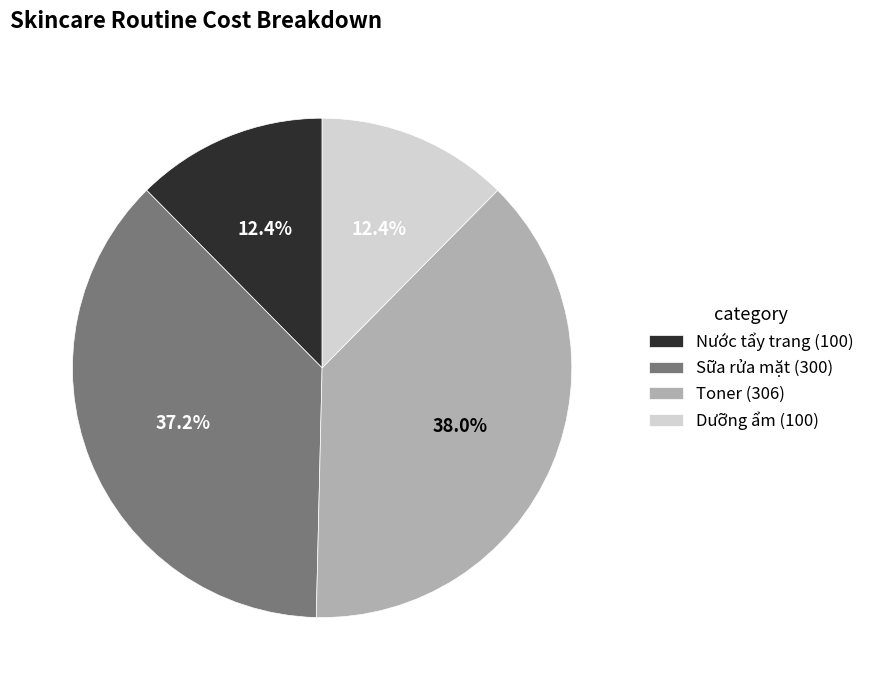

How many slices are in this pie chart?

4